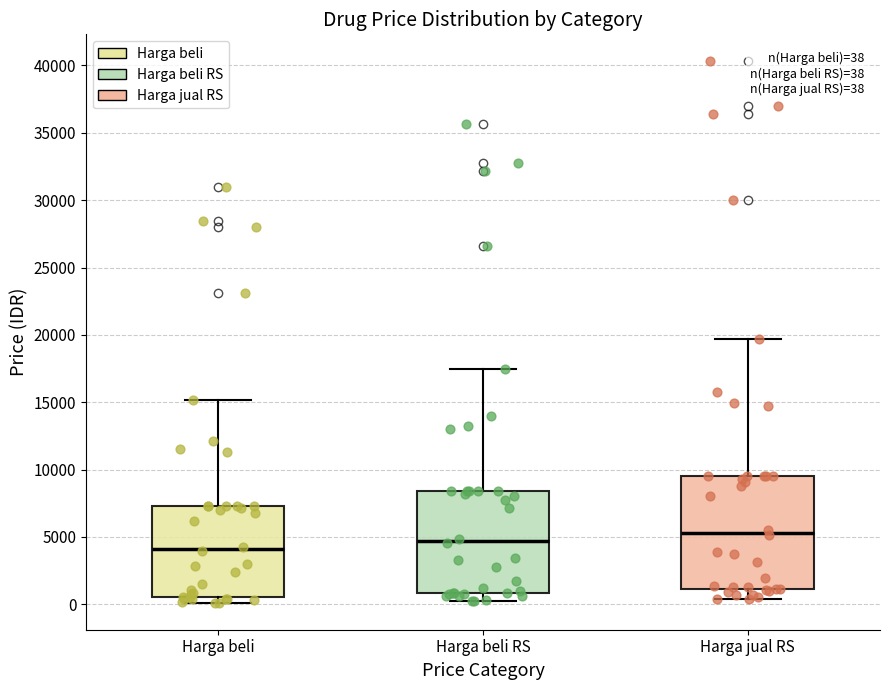

Which box's median line is the lowest?

Harga beli